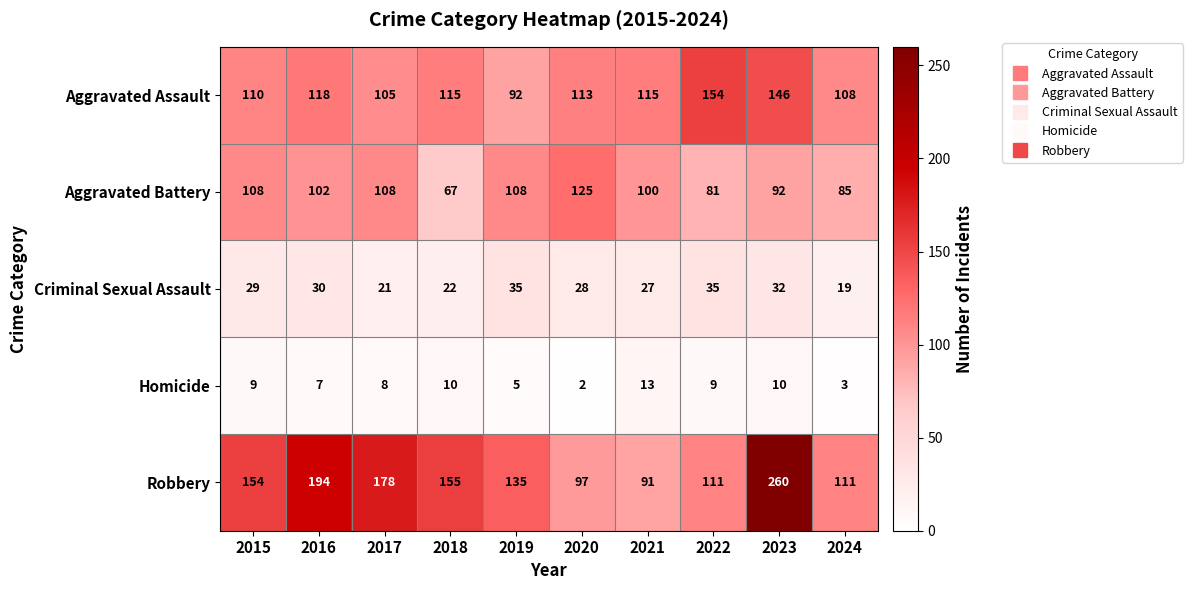

Which series has the largest total across all categories?

Robbery